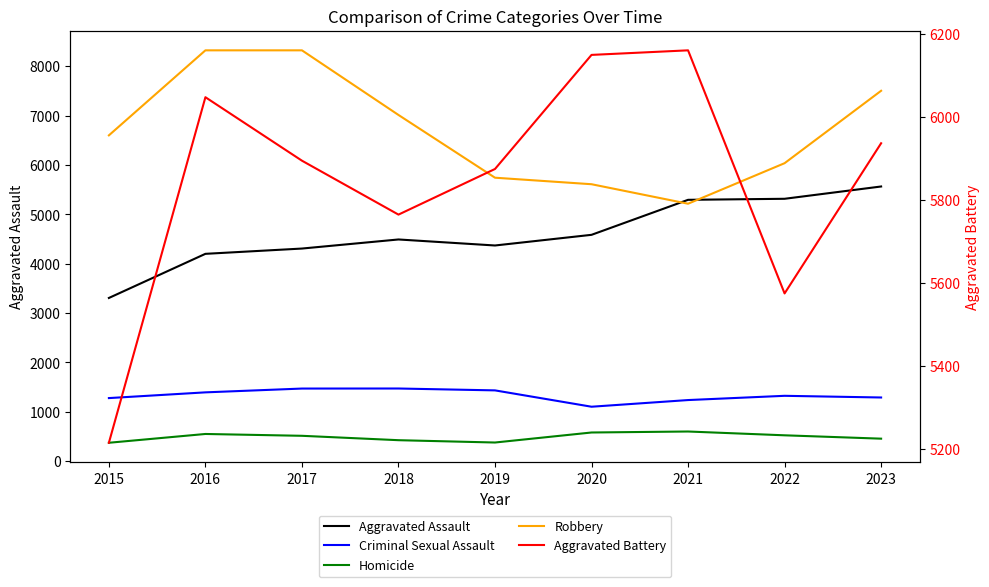

The Criminal Sexual Assault series shows 1291 at 2023. True or false?

True